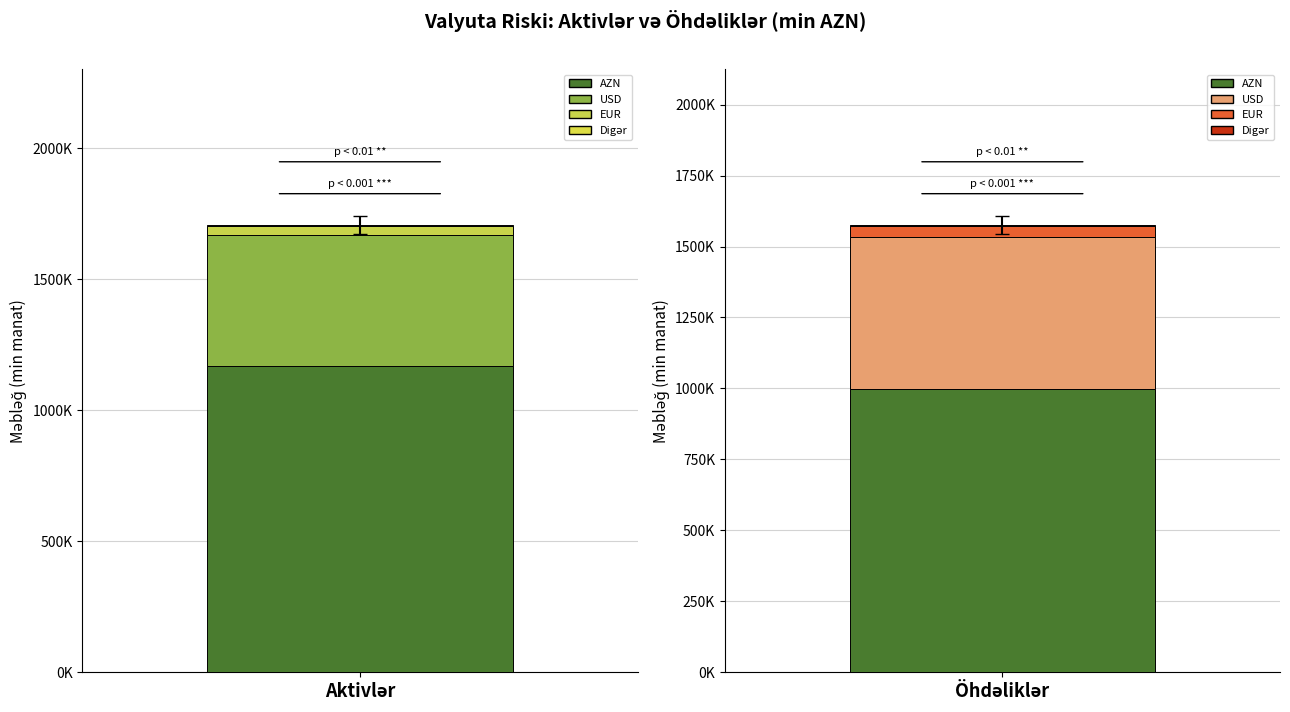

What is the value of the AZN bar at the 2nd from the left?

998963.8